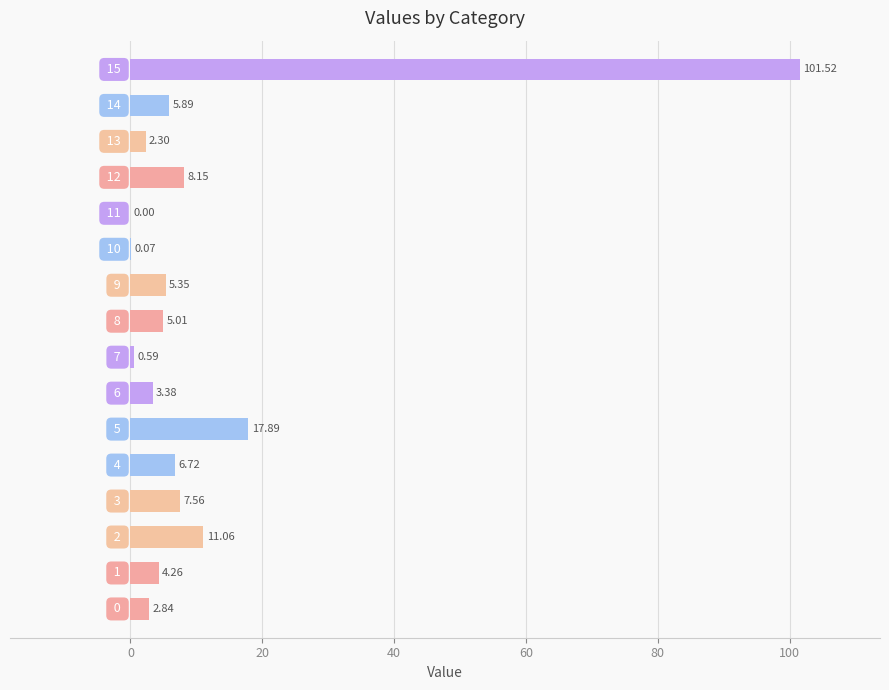

Are the bars horizontal?

Yes